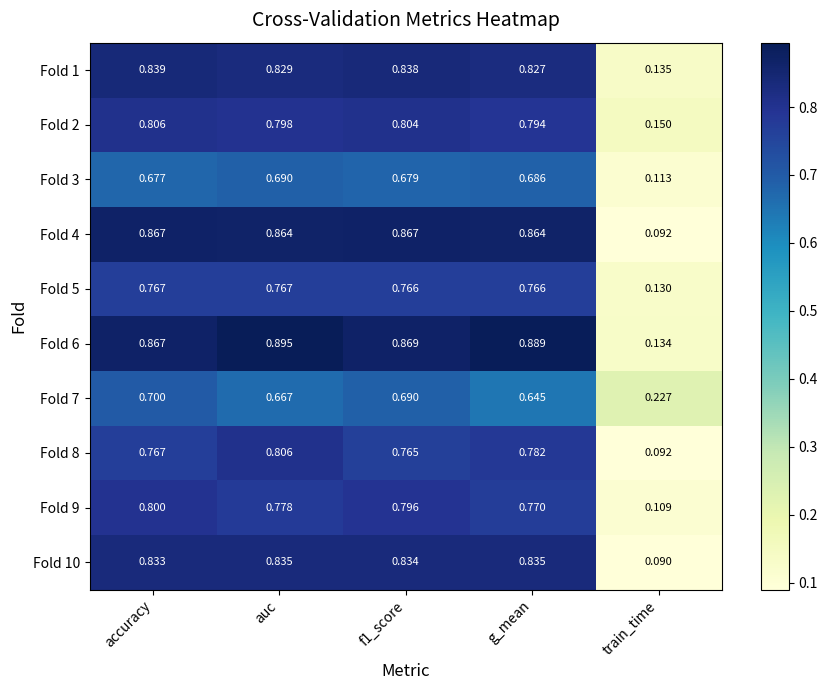

What is the total value across all series at train_time?

1.3